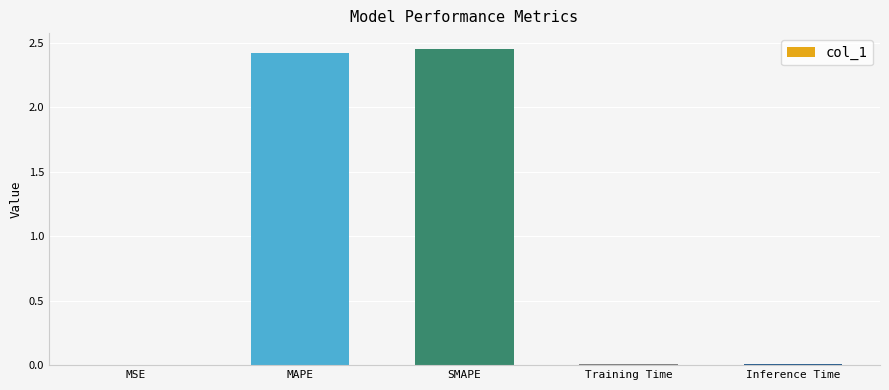

Read the value at MAPE.

2.4